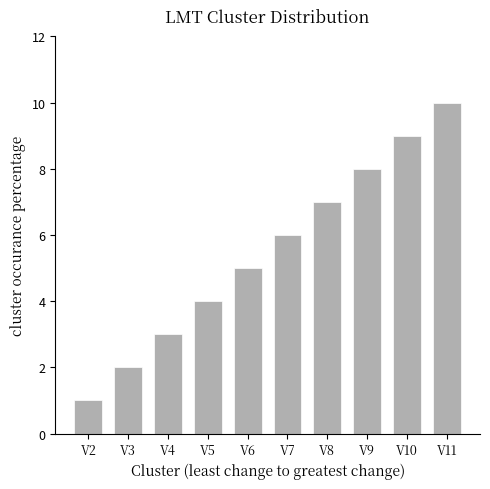

Which category has the lowest value across all series?

V2